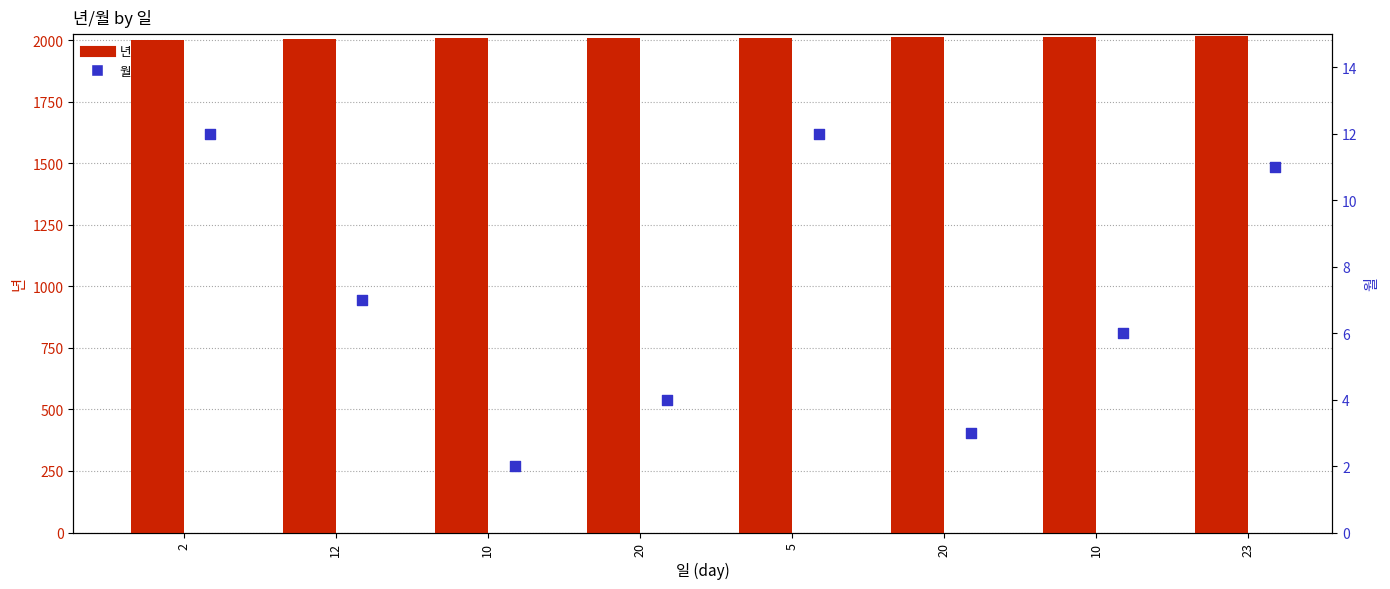

Which series has the largest total across all categories?

년